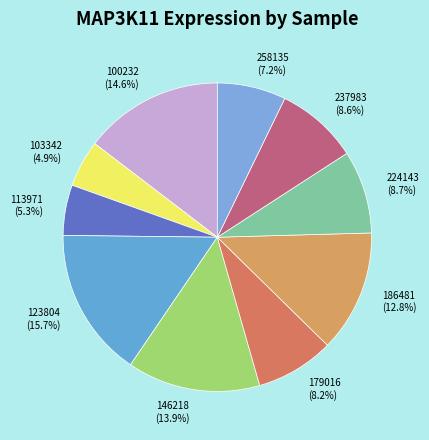

To the nearest percent, what is the difference between the 179016 and 103342 slice percentages?

3%